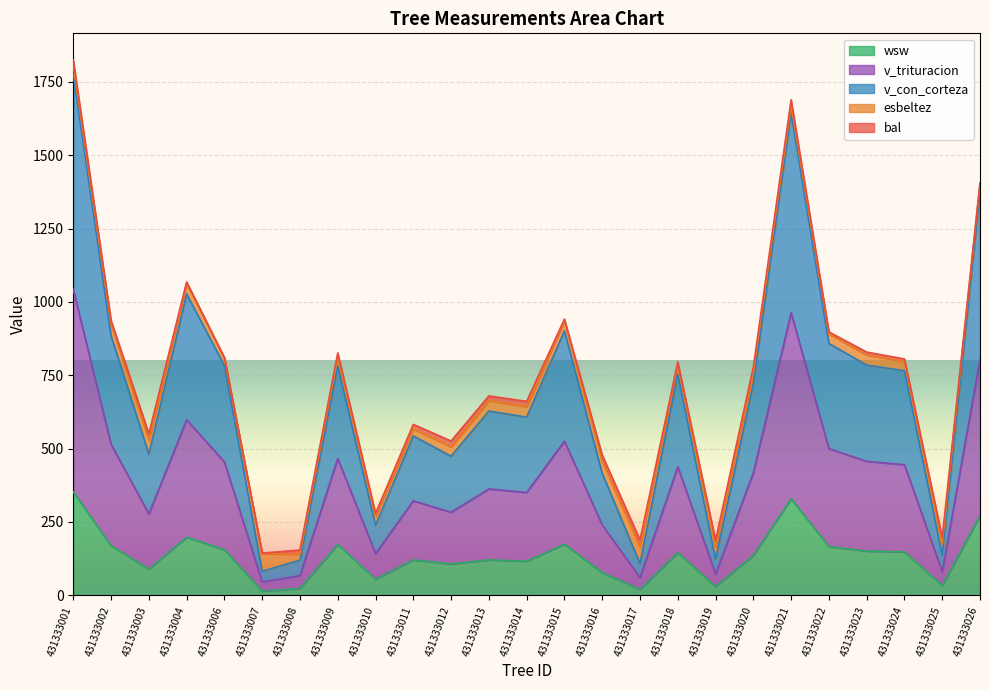

True or false: v_trituracion and v_con_corteza intersect in this chart.

False